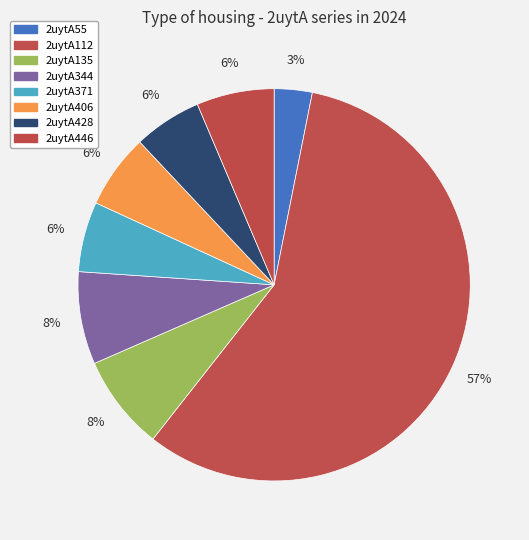

Between 2uytA344 and 2uytA371, which is larger?

2uytA344